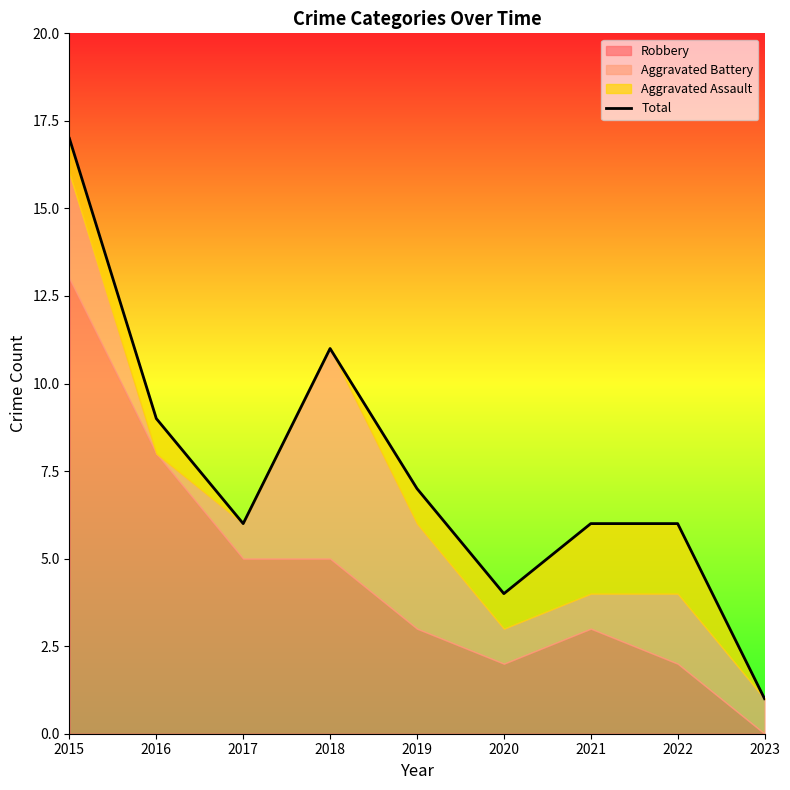

What is the sum of all values?

67